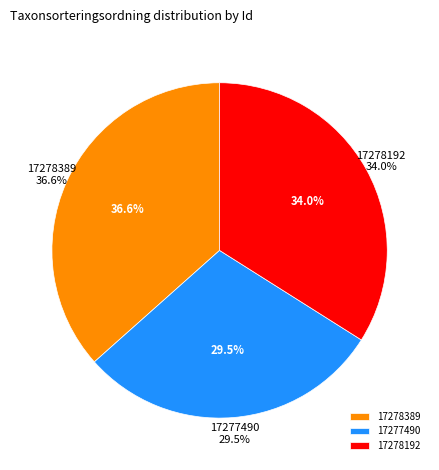

How many segments does this pie chart have?

3